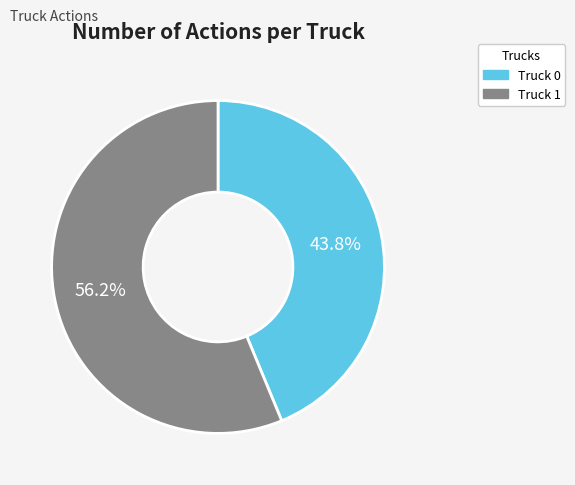

What is the smallest slice in the pie chart?

Truck 0